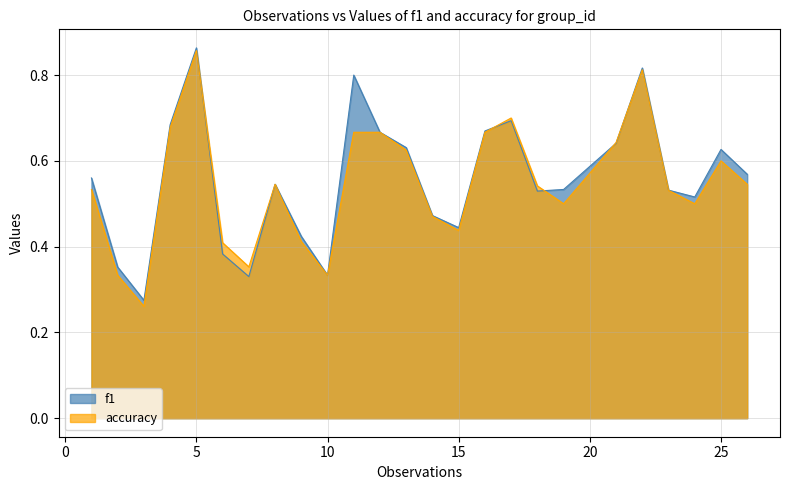

What is the difference between the second highest and minimum values in the accuracy series?

0.6